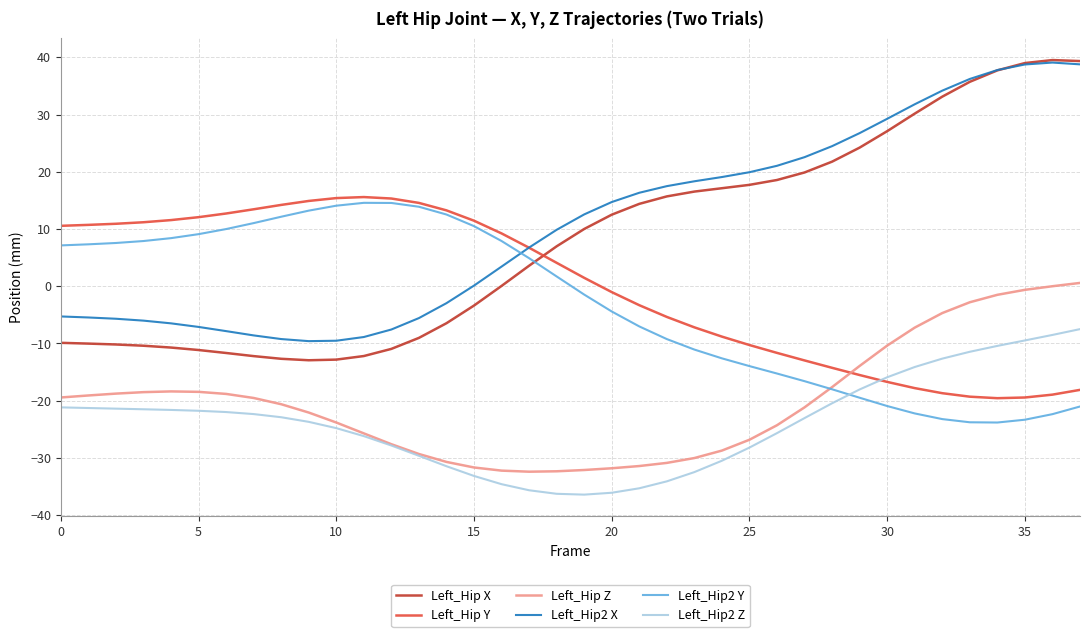

In Left_Hip X, how many points are lower than both neighbors (excluding endpoints)?

1